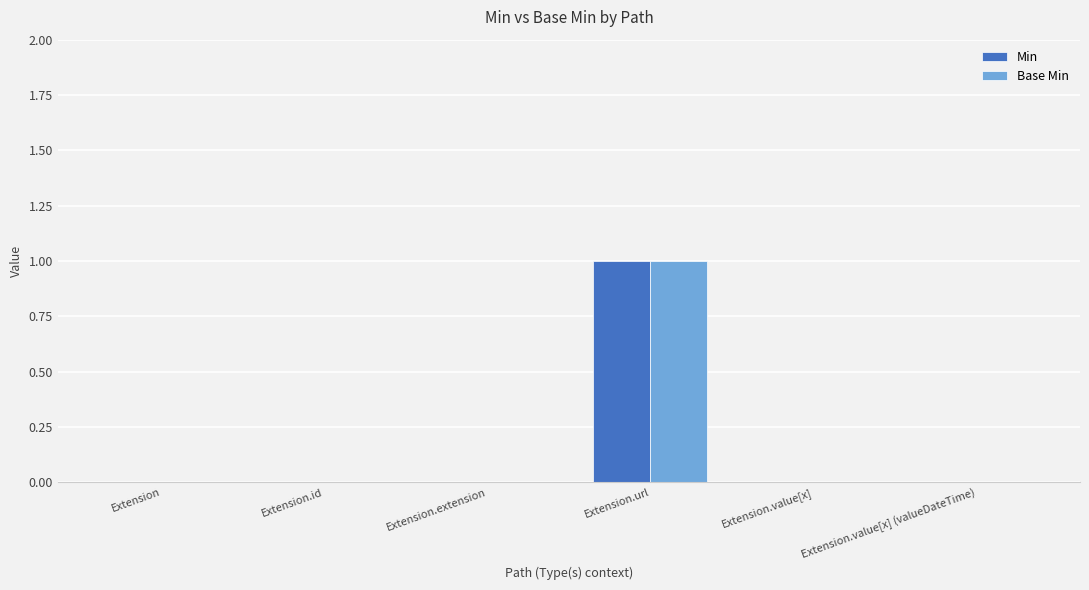

Which label corresponds to the largest value in the chart?

Extension.url